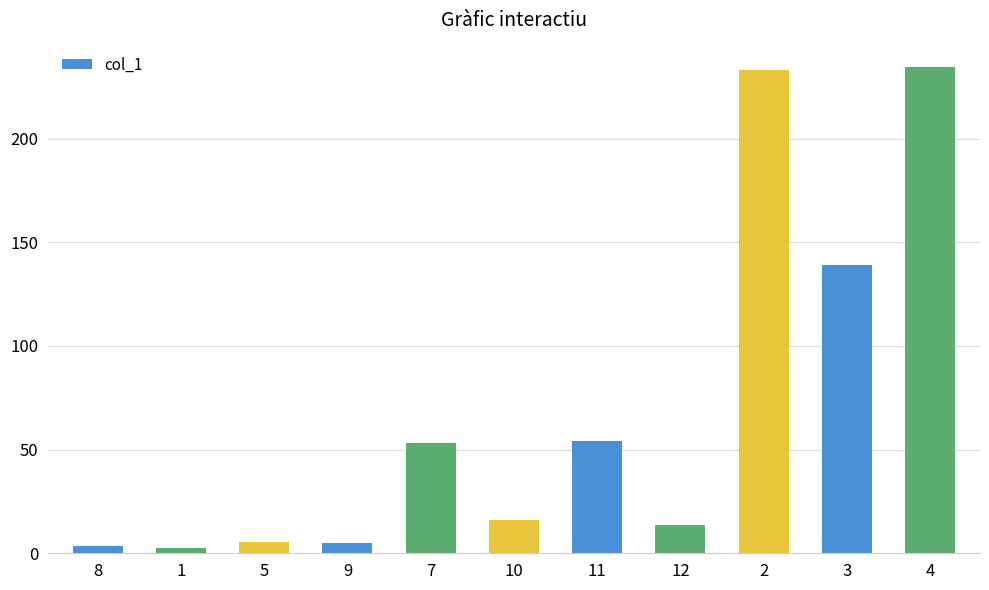

What position from the right is 9?

8